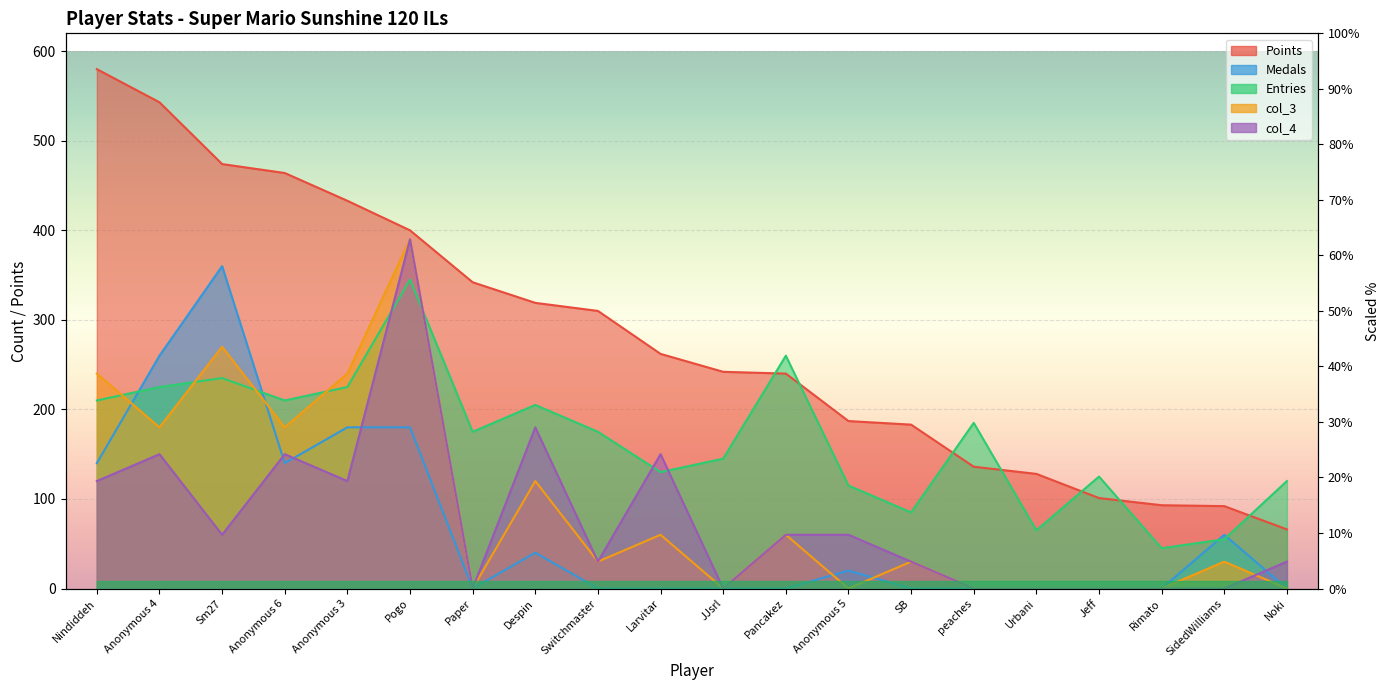

How many series are shown in this chart?

5